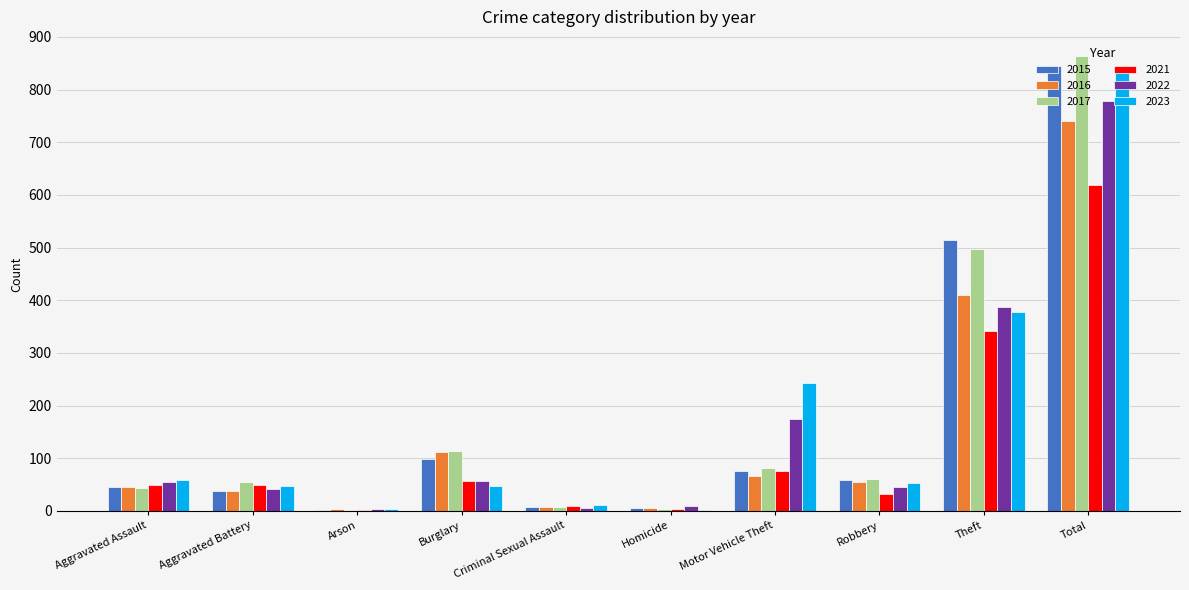

Are the bars horizontal?

No